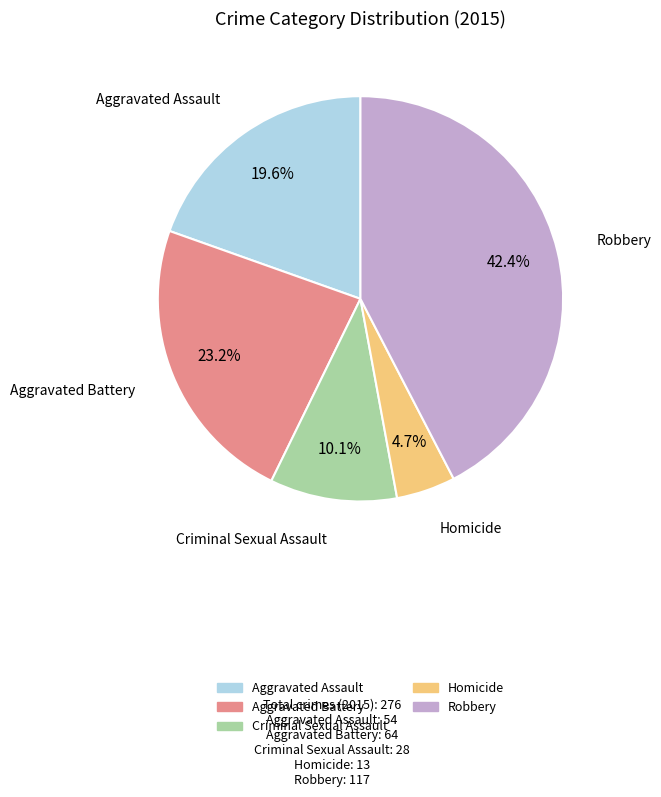

Which has a higher value, Homicide or Aggravated Battery?

Aggravated Battery